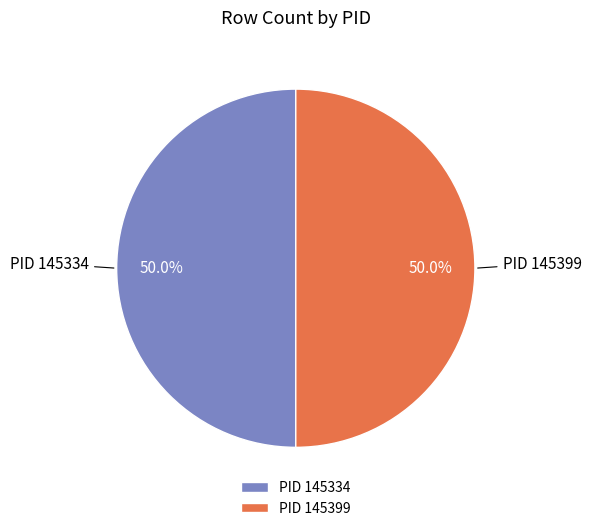

What is the ratio of the value at PID 145399 to the value at PID 145334?

1.0